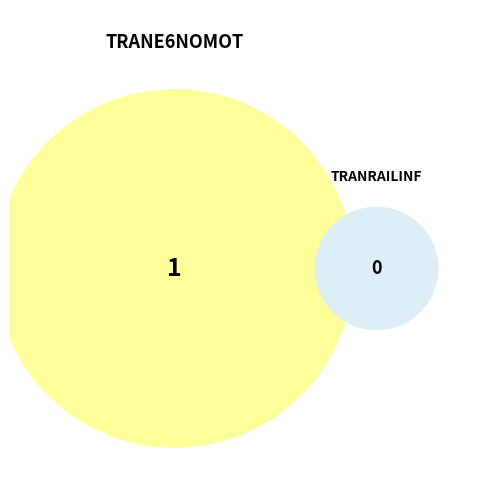

Do TRANRAILINF and TRANE6NOMOT together represent more than half of the pie?

Yes